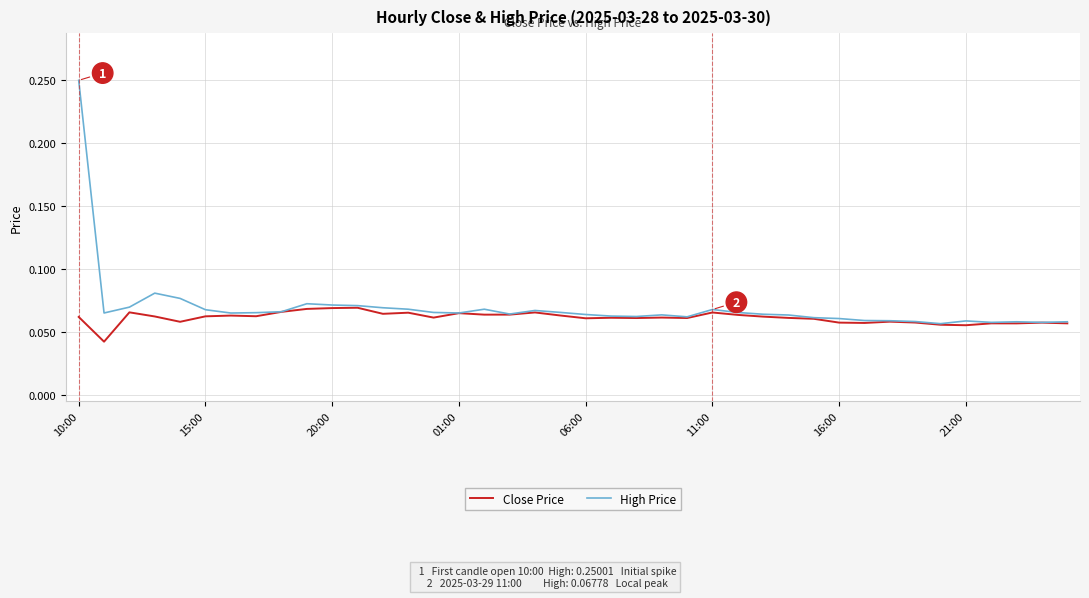

What is the sum of all Close Price values?

2.4